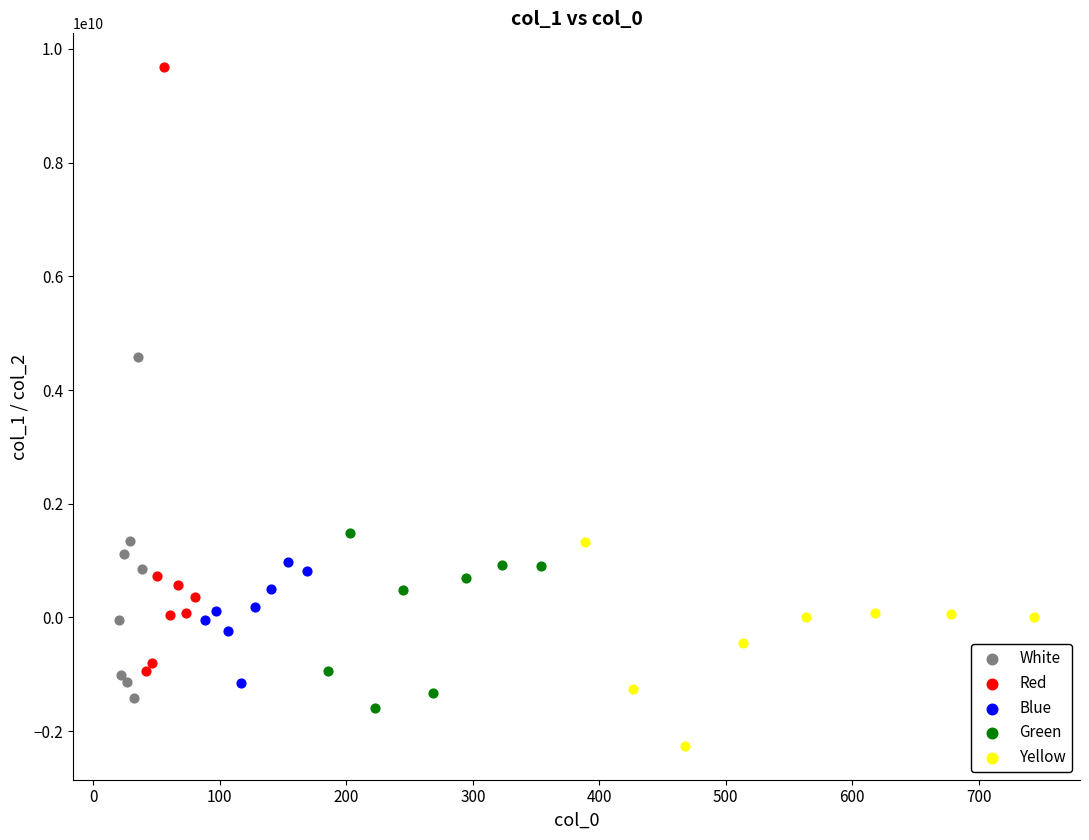

What are all the series names shown in the legend?

White, Red, Blue, Green, Yellow